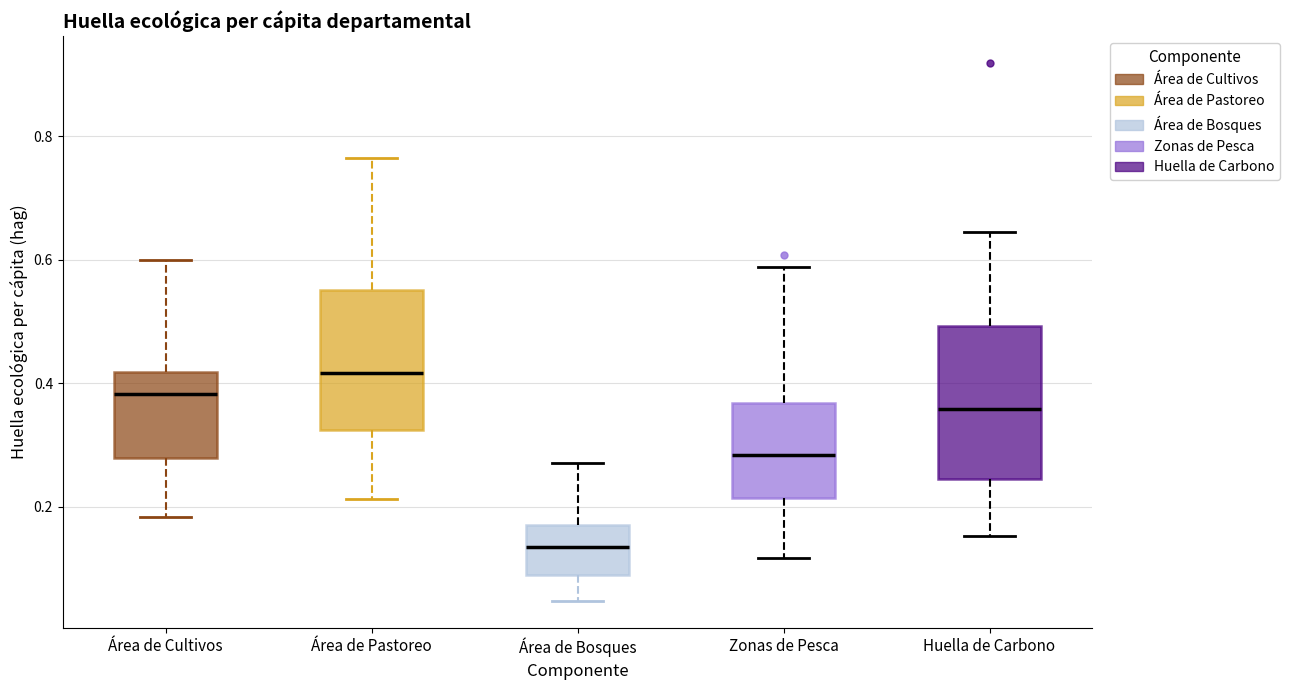

Reading left to right, read every box against the y-axis: the position of its median line, the range the box covers, and the ends of its whiskers. The values are not printed on the chart, so give them approximately, as read against the axis.

Área de Cultivos: median 0.38, box 0.28 to 0.42, whiskers 0.18 to 0.60
Área de Pastoreo: median 0.42, box 0.32 to 0.56, whiskers 0.22 to 0.76
Área de Bosques: median 0.14, box 0.08 to 0.18, whiskers 0.04 to 0.26
Zonas de Pesca: median 0.28, box 0.22 to 0.36, whiskers 0.12 to 0.58
Huella de Carbono: median 0.36, box 0.24 to 0.50, whiskers 0.16 to 0.64